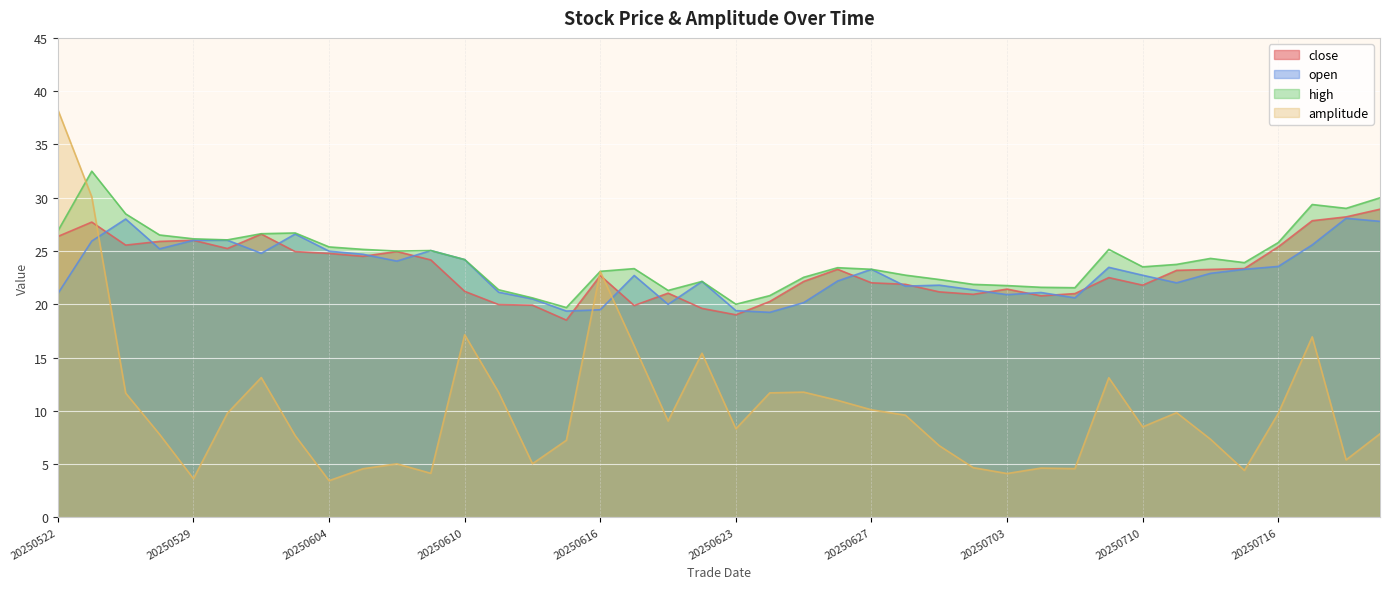

What is the value of the open point at the 8th from the left?

26.6